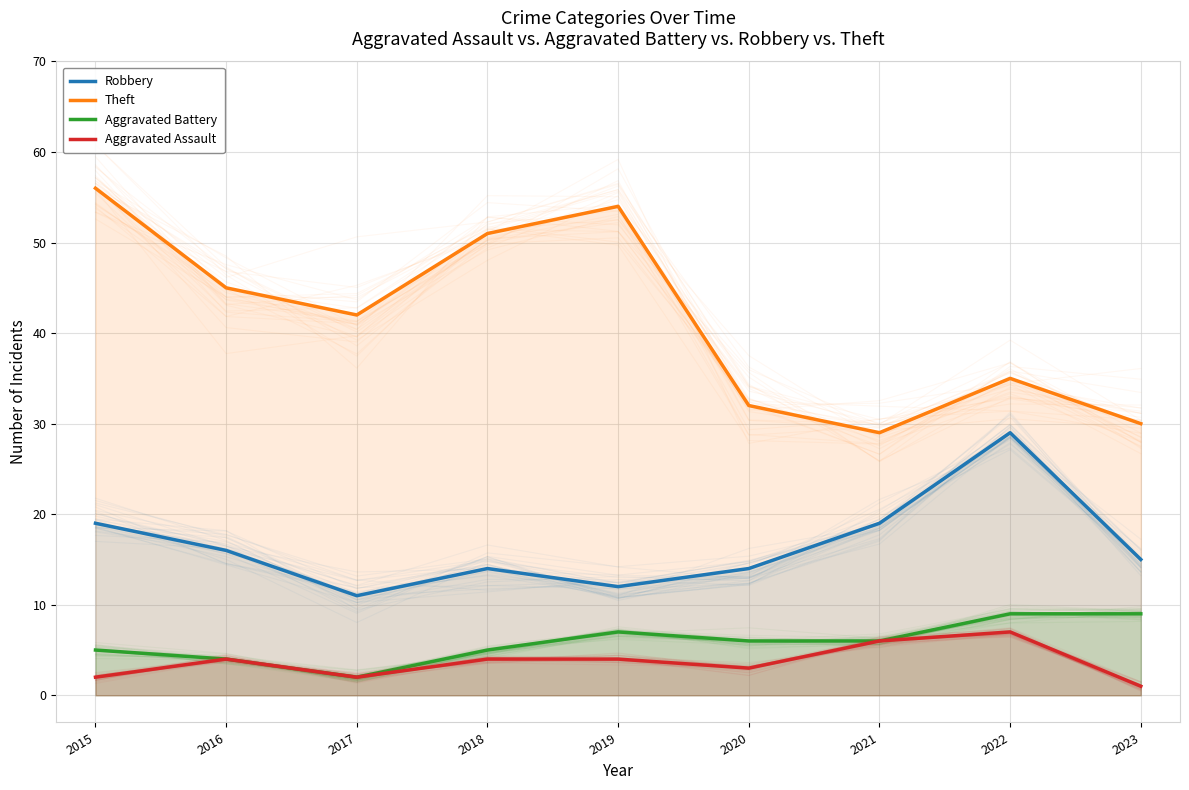

At which category does Theft reach its first local valley?

2017